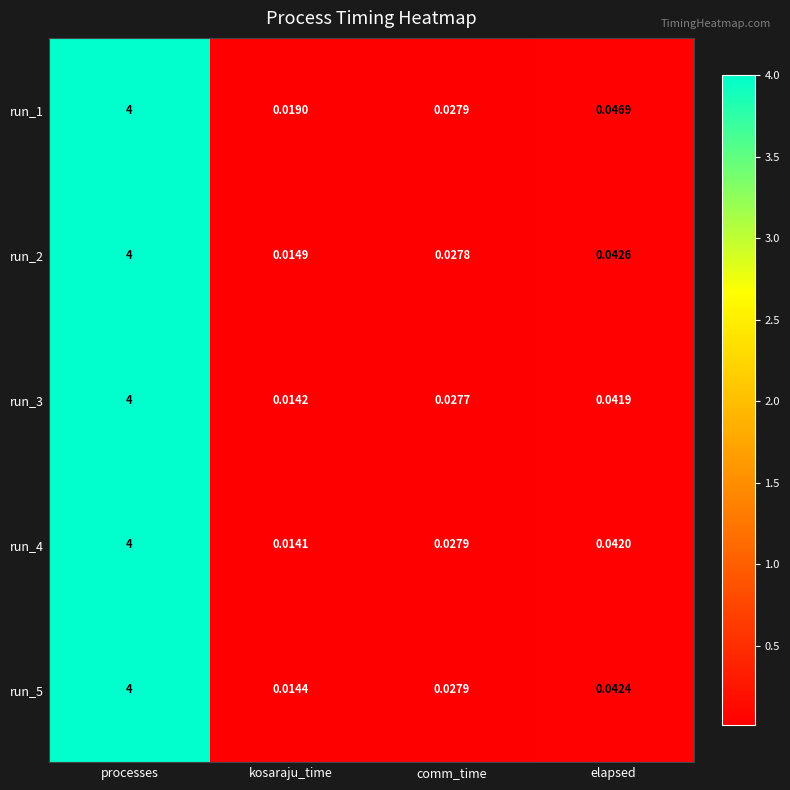

Which category has the highest value across all series?

processes